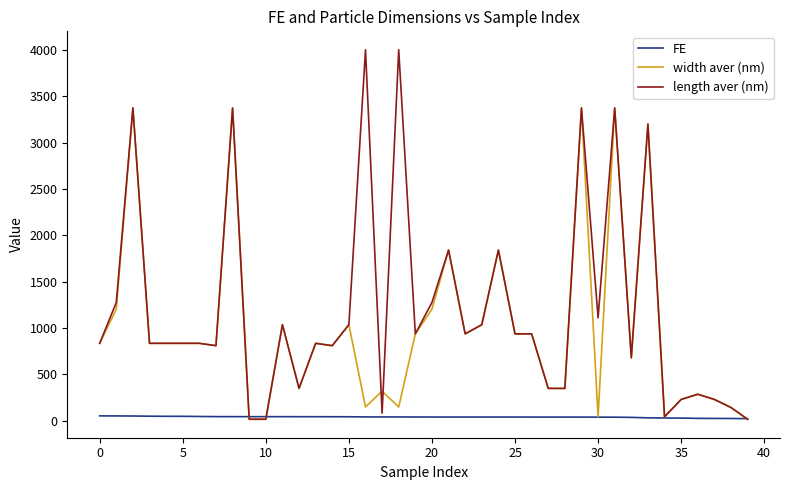

List the series in order of their peak value, highest first.

length aver (nm), width aver (nm), FE